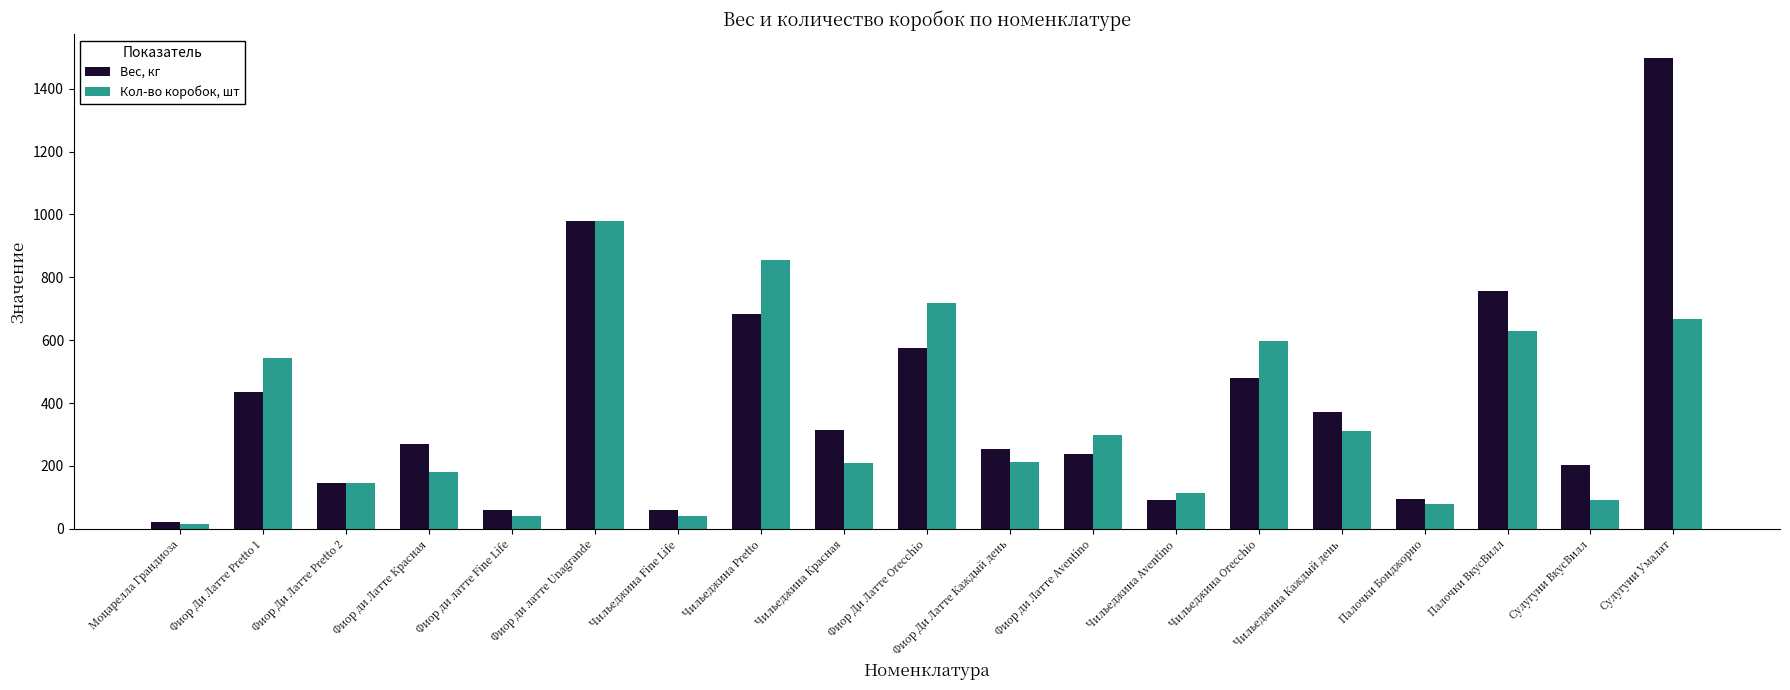

How many data points in Кол-во коробок, шт are less than 212?

9